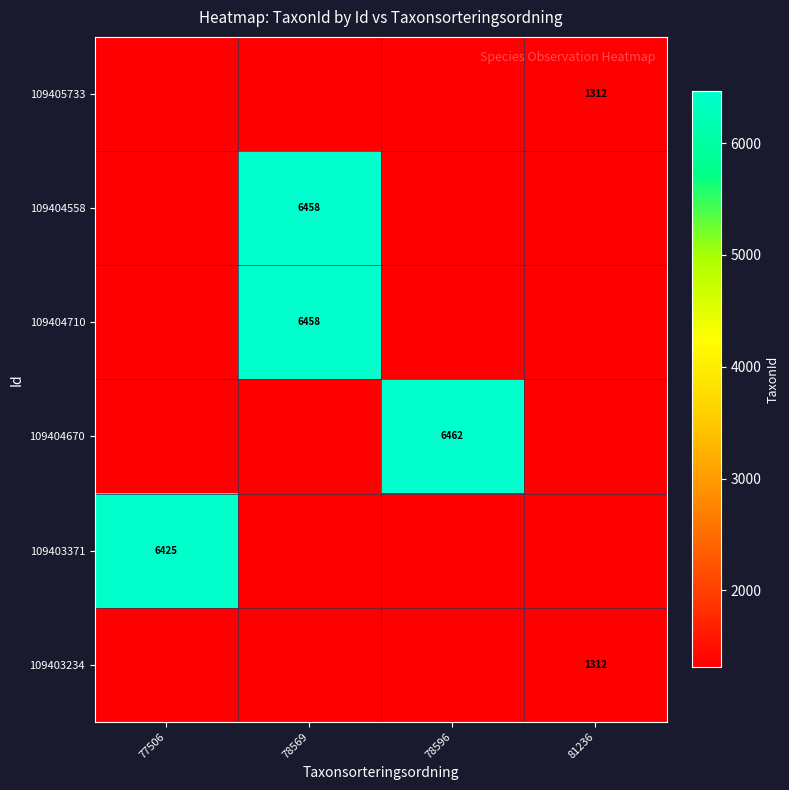

At how many categories does at least one series exceed 4759?

3